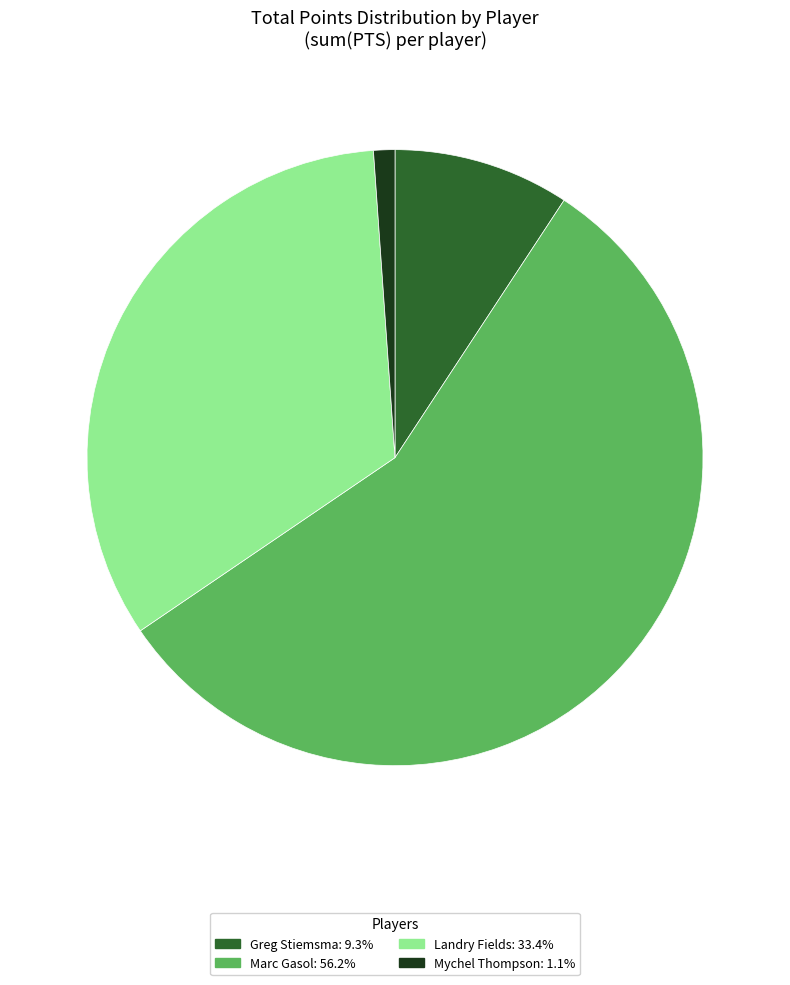

Is there a majority slice in this chart?

Yes